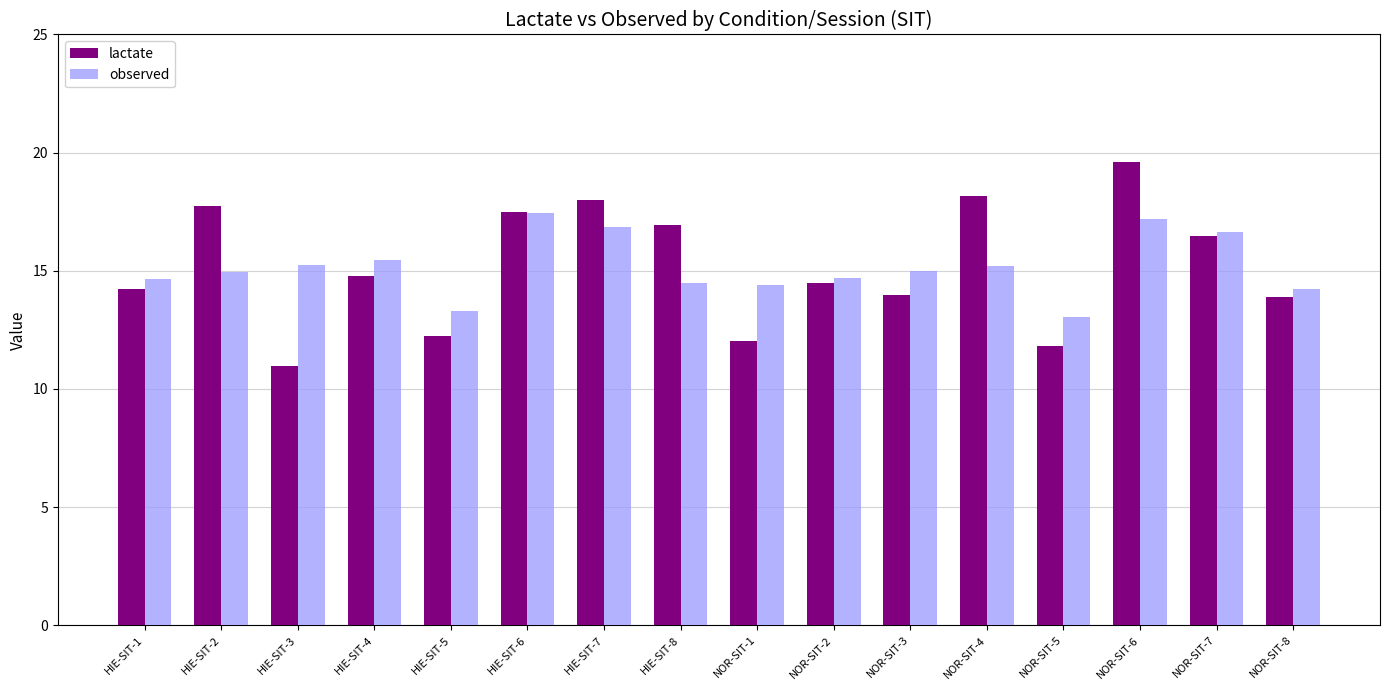

What is the total value across all series at NOR-SIT-1?

26.4